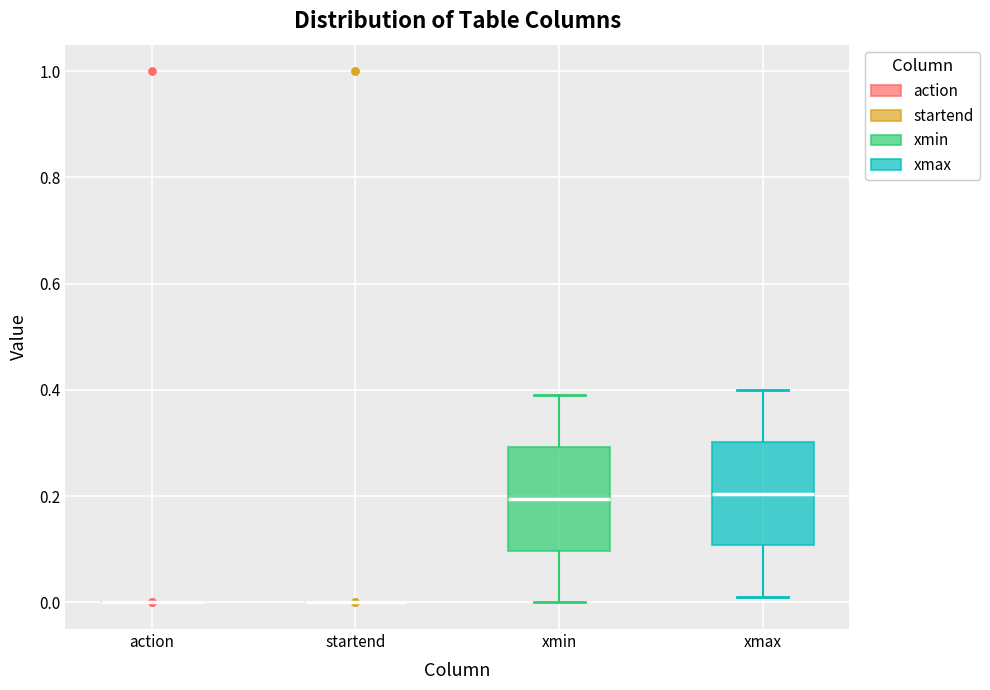

Where does the upper whisker of the box for xmax end on the y-axis? The values are not printed on the chart, so give them approximately, as read against the axis.

0.40